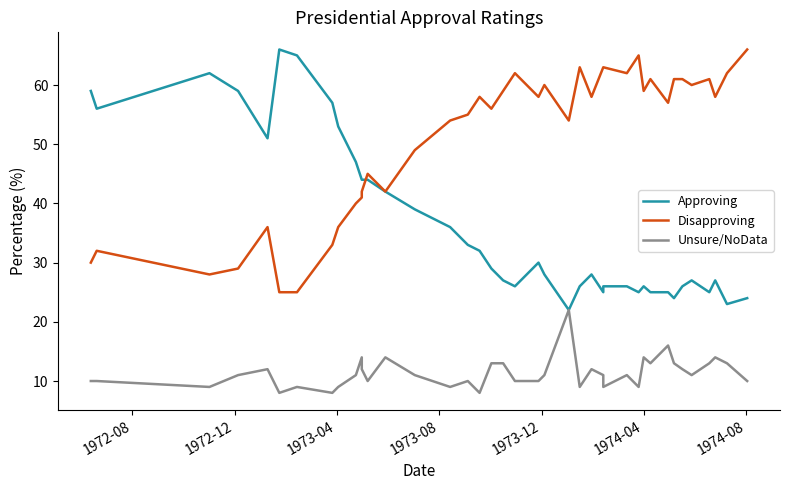

What is the lowest value of the Disapproving series?

25